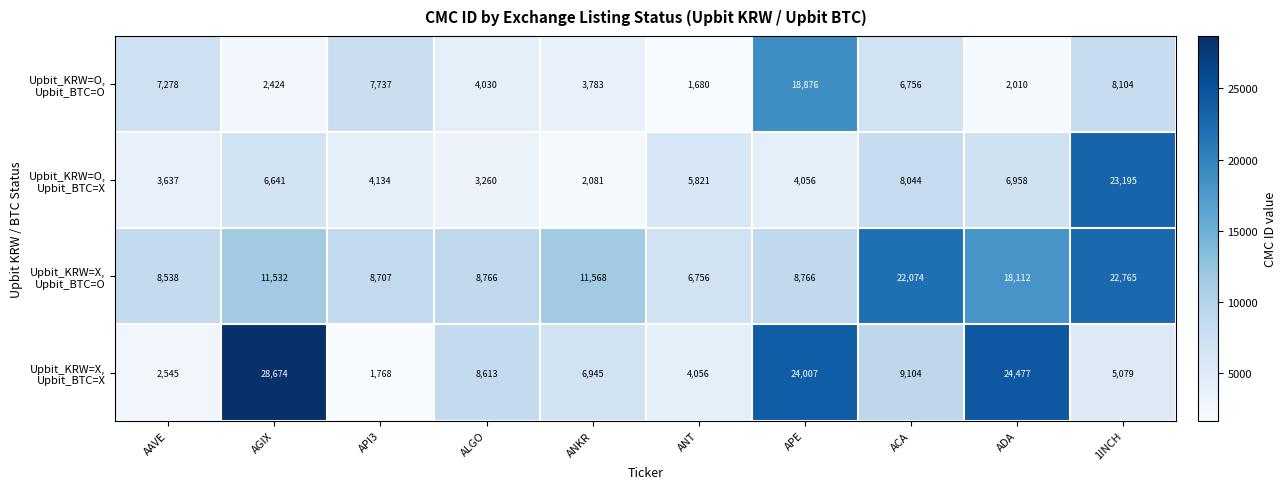

What is the greatest value displayed?

28674